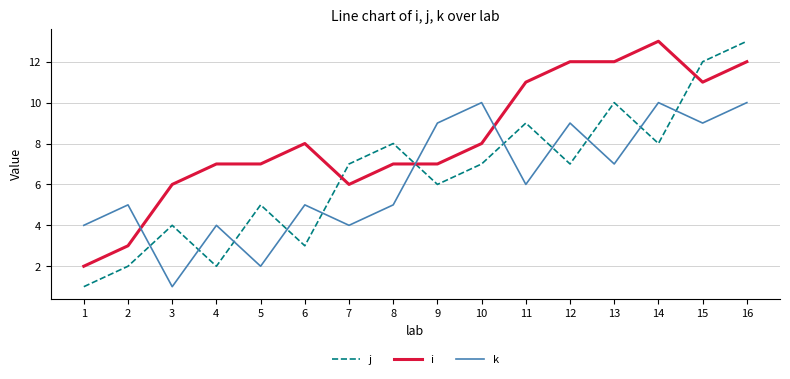

Which series has the largest total across all categories?

i